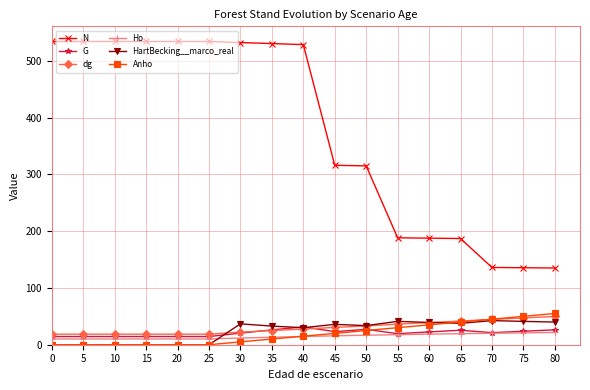

Which series has the widest spread of values?

N